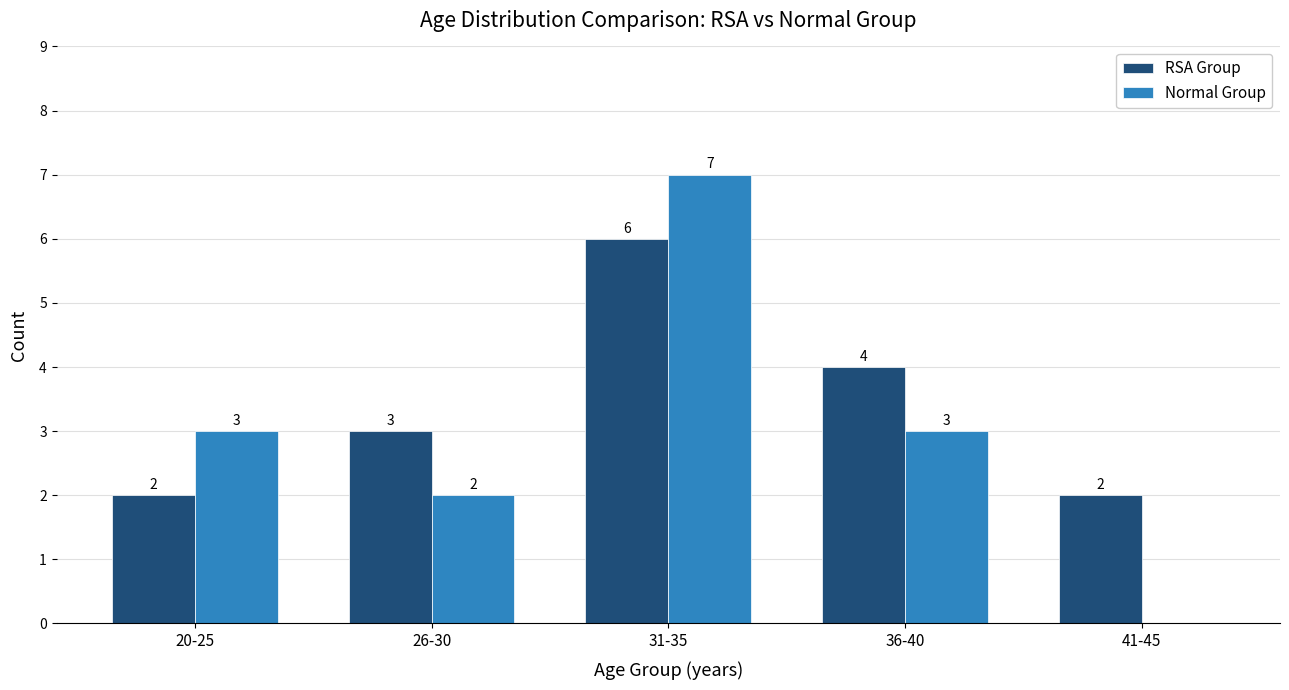

What is the maximum value shown in the chart?

7